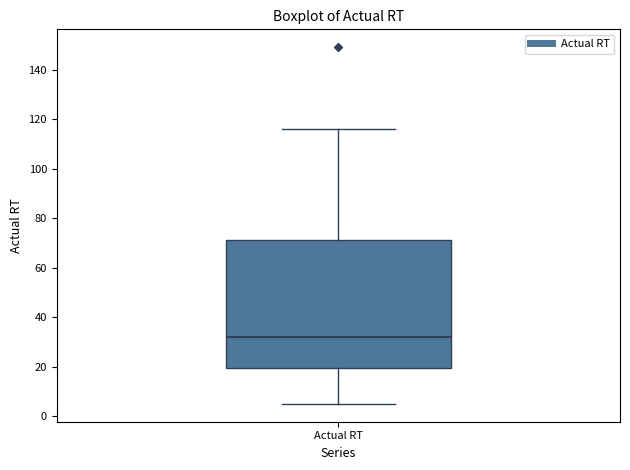

Transcribe this box plot: give where the median line is, the range the box spans, and where the two whiskers end, as read against the y-axis. The values are not printed on the chart, so give them approximately, as read against the axis.

median 32, box 20 to 72, whiskers 4 to 116